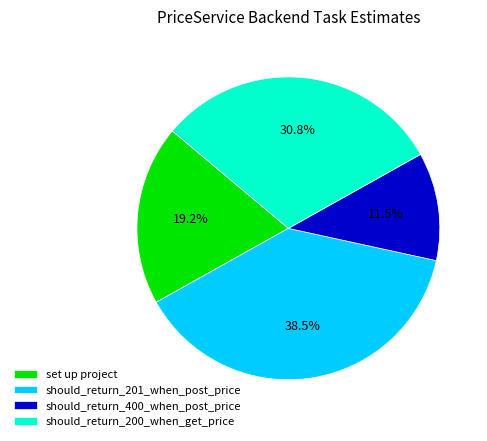

To the nearest percent, what is the difference between the largest and smallest slice percentages?

27%